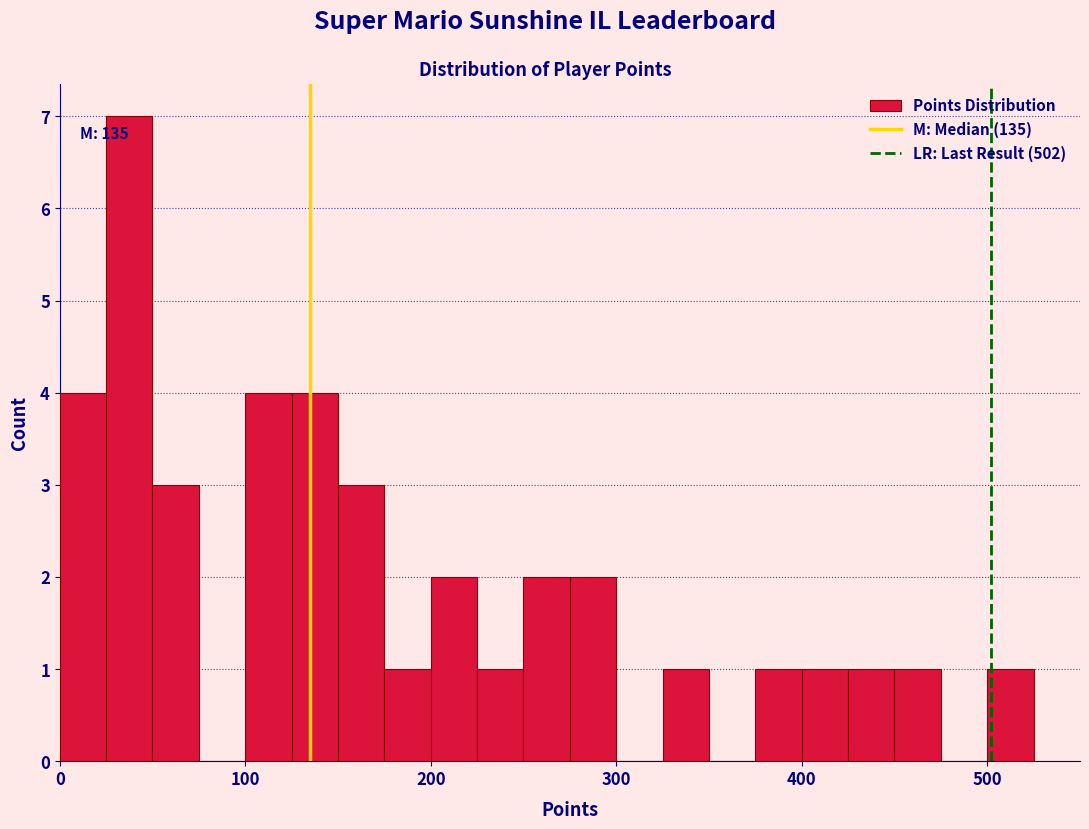

Read against the x-axis, roughly where is the centre of the tallest bar?

40